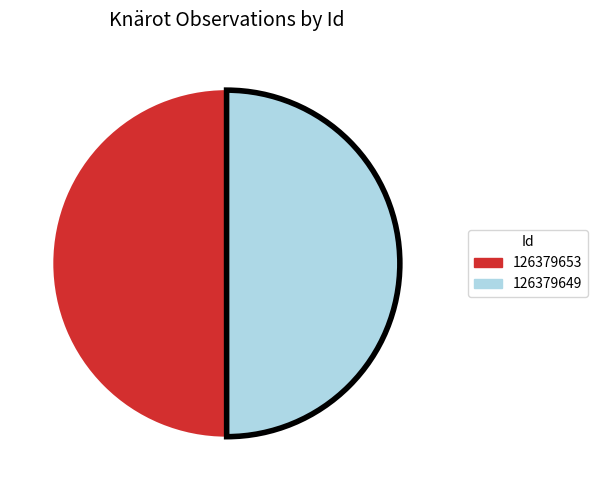

How many slices are in this pie chart?

2